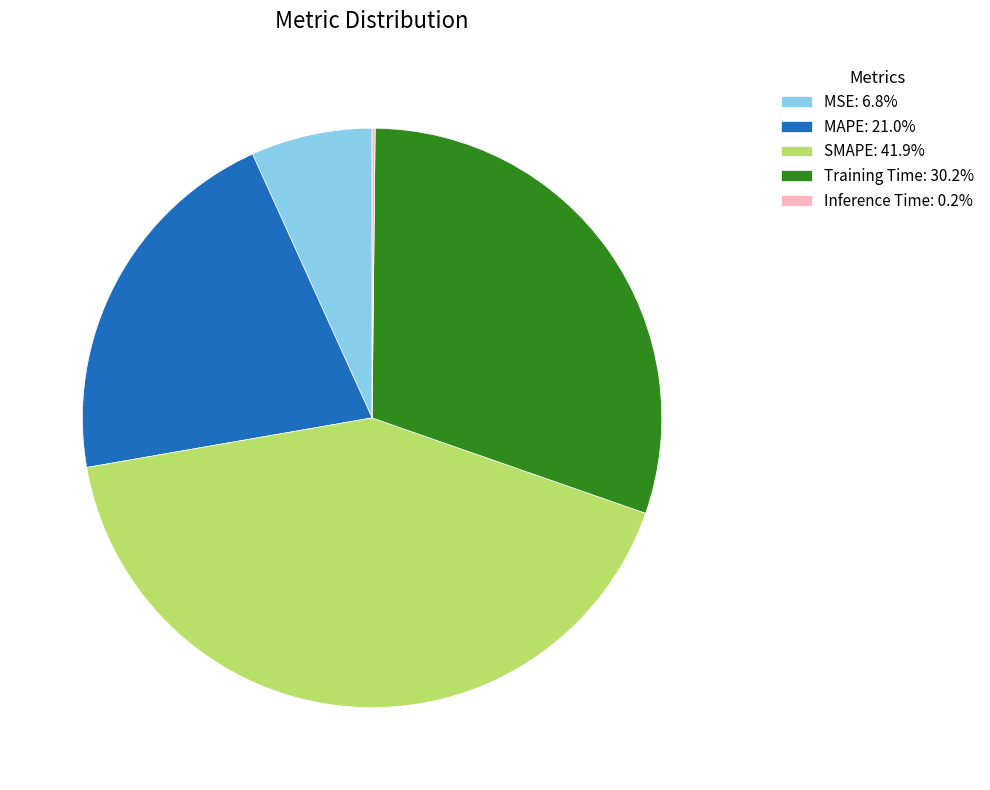

Is the sum of MSE: 6.8% and Training Time: 30.2% greater than half?

No